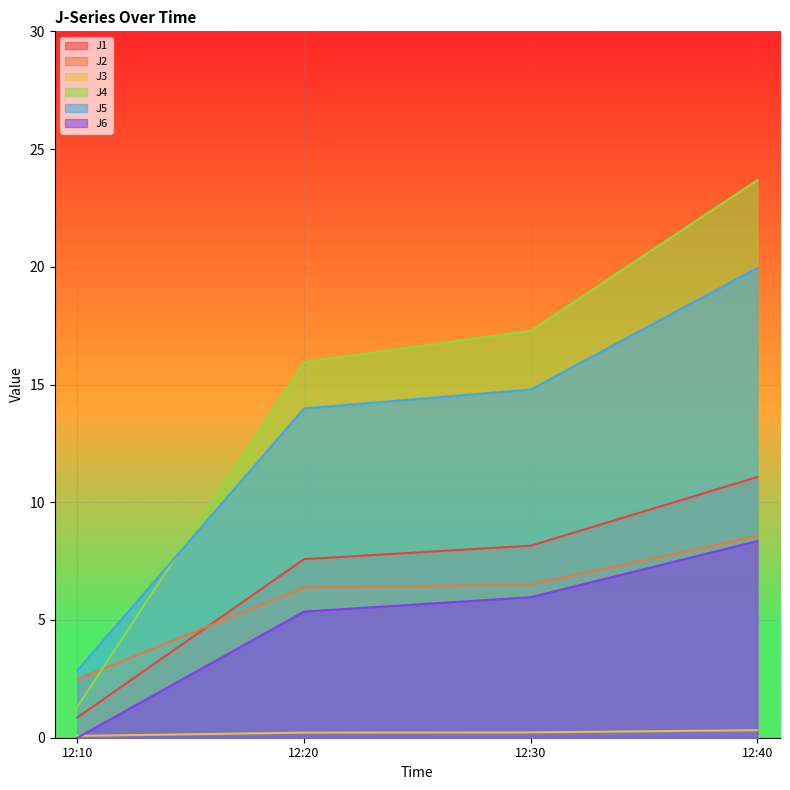

What is the maximum value shown in the chart?

23.7